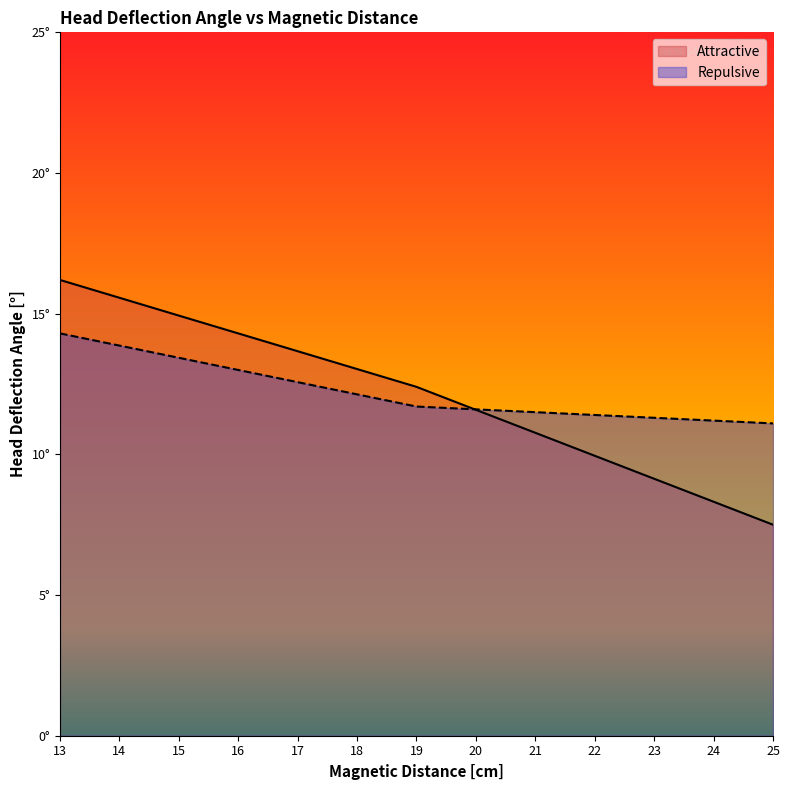

How many times do Attractive and Repulsive cross each other?

1